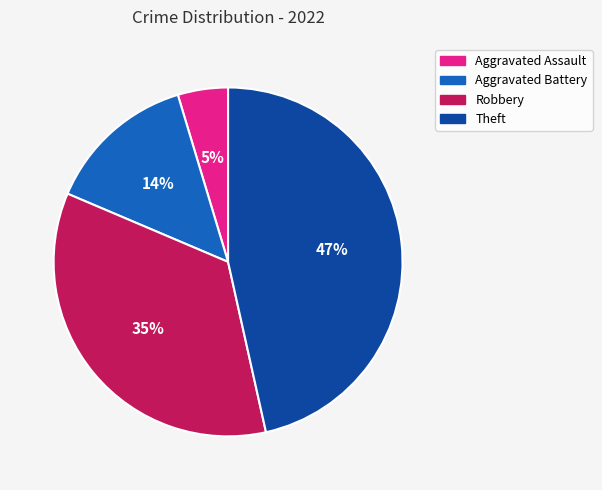

To the nearest percent, what is the average slice percentage?

25%